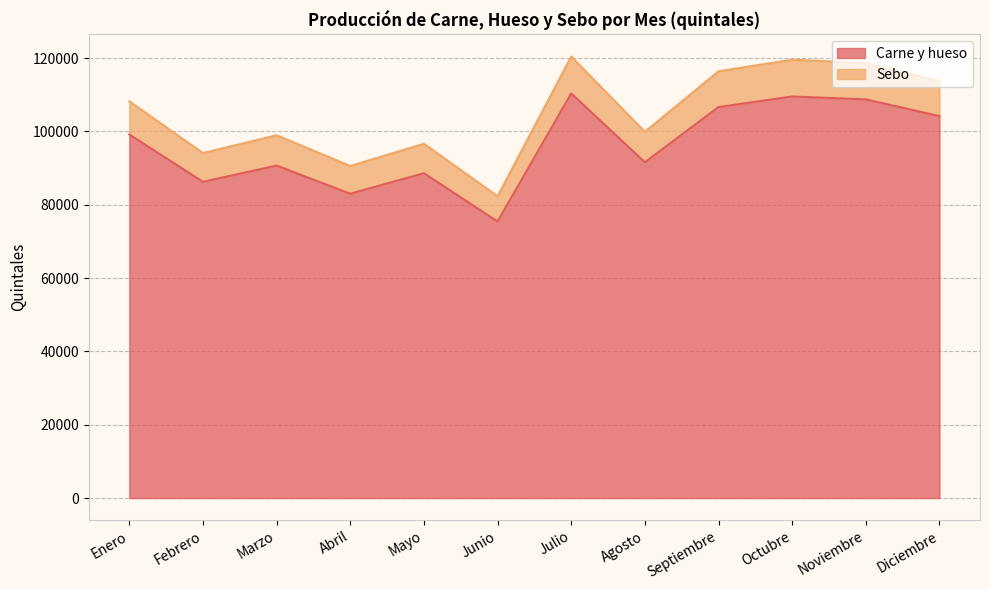

What is the difference between the Carne y hueso values at Junio and Octubre?

34086